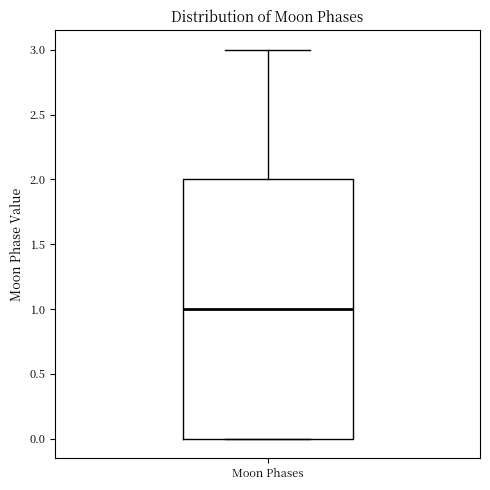

Read this box plot against the y-axis: the position of the median line, the range covered by the box, and the ends of both whiskers. The values are not printed on the chart, so give them approximately, as read against the axis.

median 1, box 0 to 2, whiskers 0 to 3